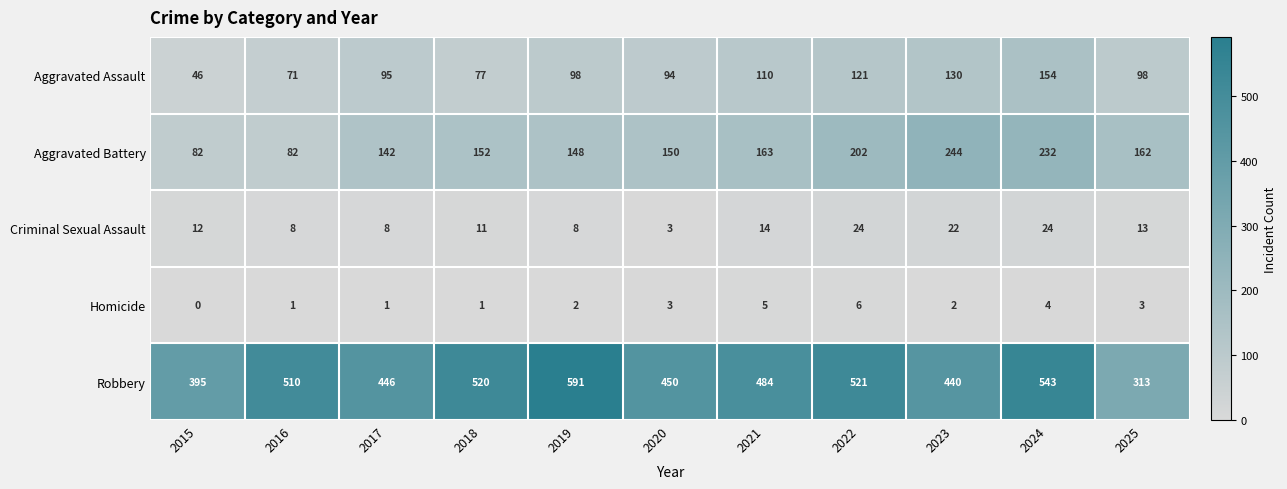

What is the sum of all Aggravated Battery values?

1759